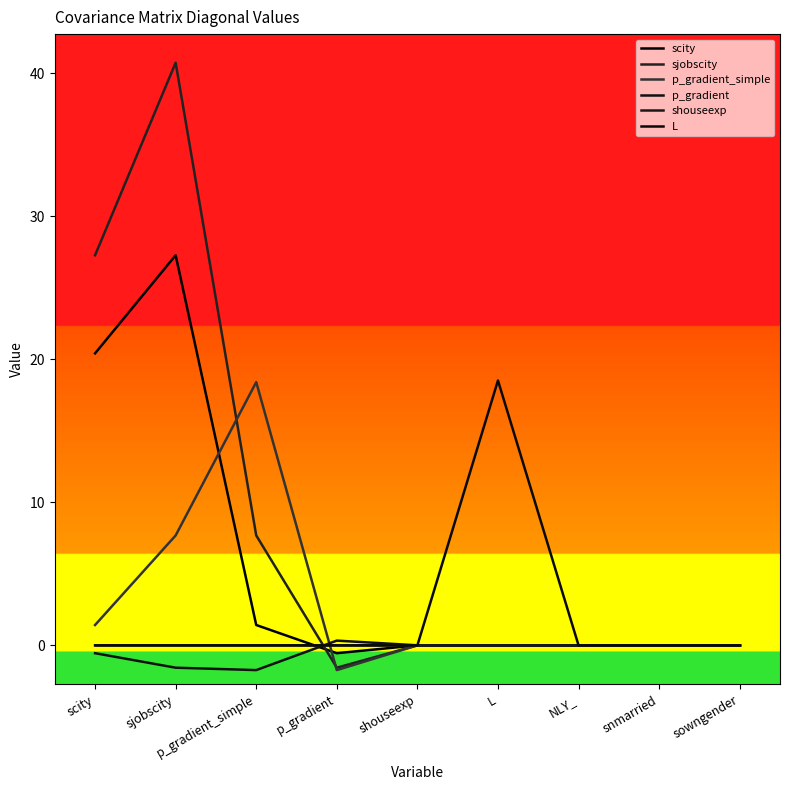

Which series has the largest total across all categories?

sjobscity